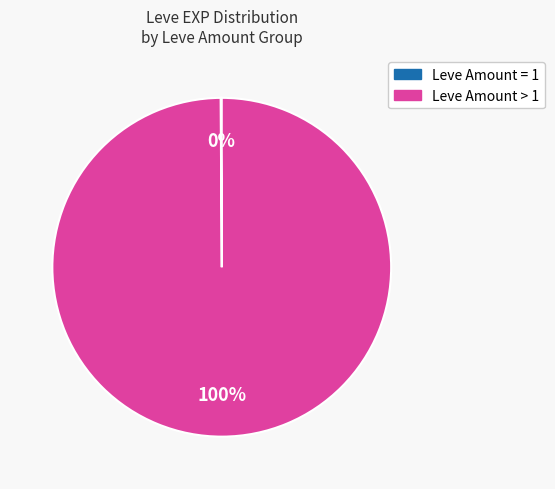

To the nearest percent, what is the average slice percentage?

50%